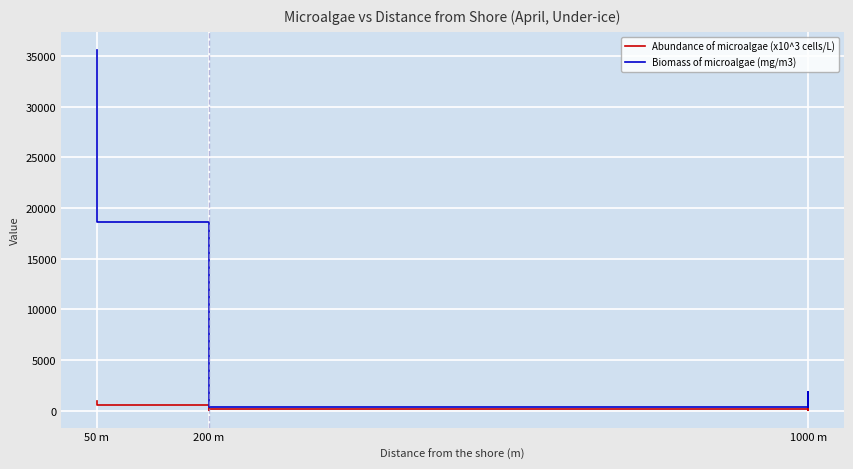

Which series has the largest range (max minus min)?

Biomass of microalgae (mg/m3)